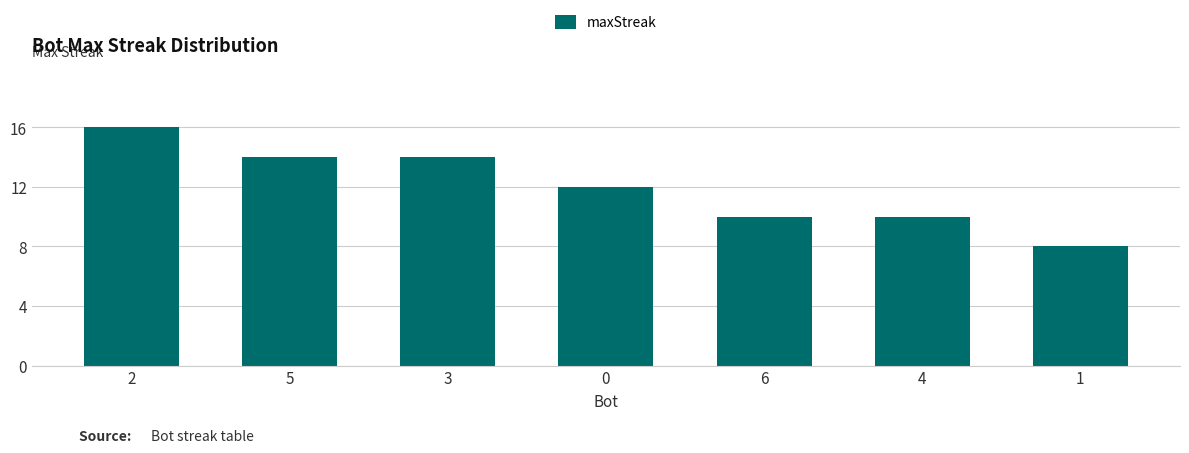

Does the chart contain any negative values?

No